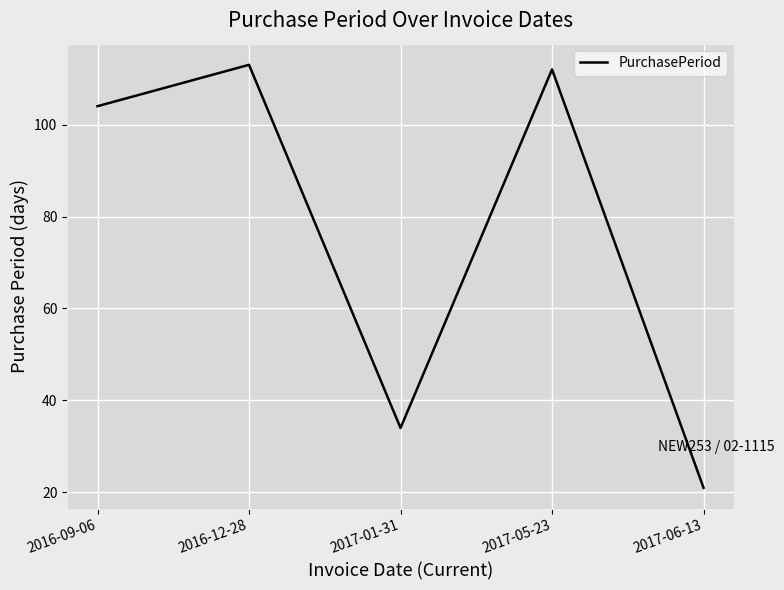

What is the difference between the values at 2017-06-13 and 2016-09-06?

83